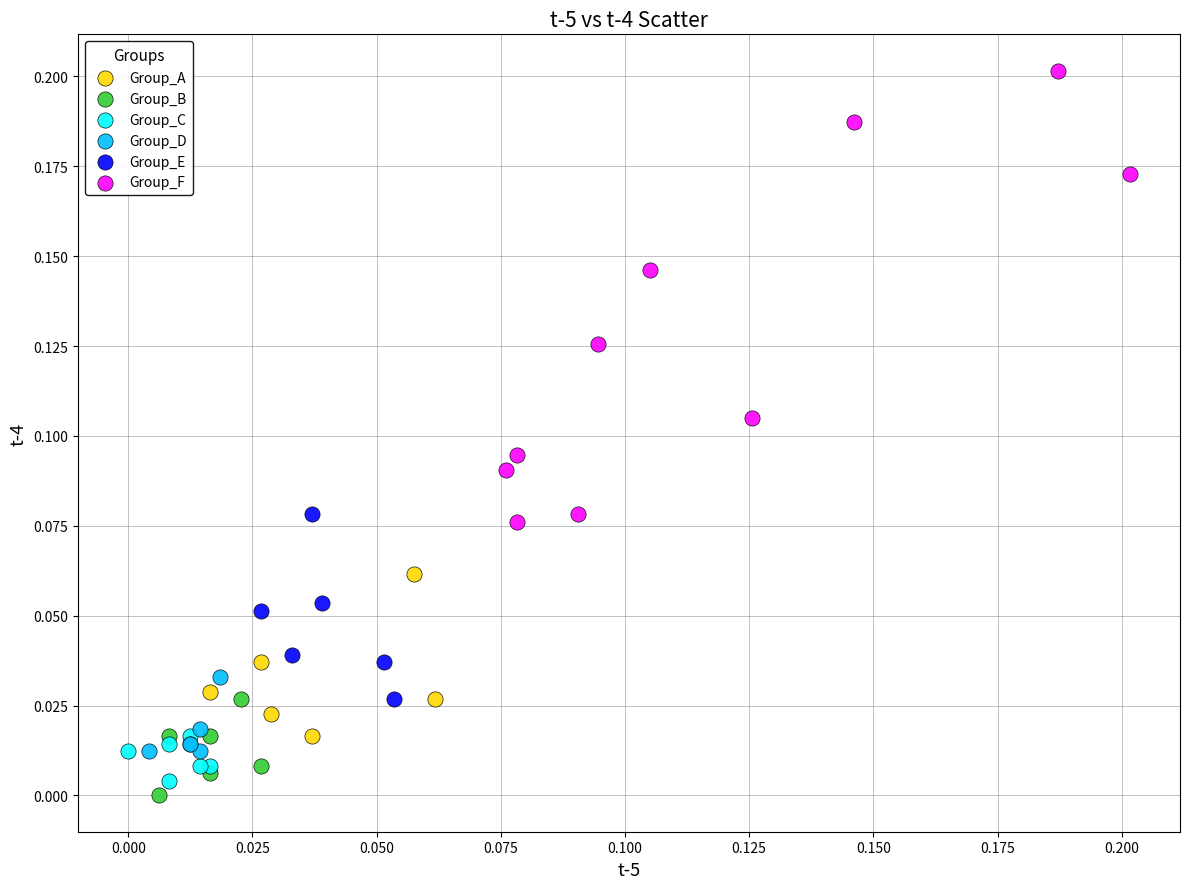

Which series has the widest spread of Y values?

Group_F